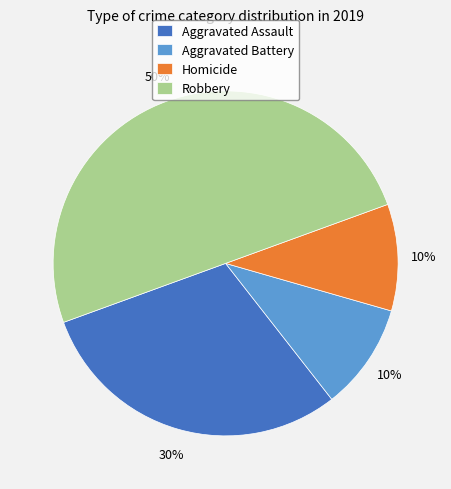

Is it true that Homicide is 1% of the pie?

False